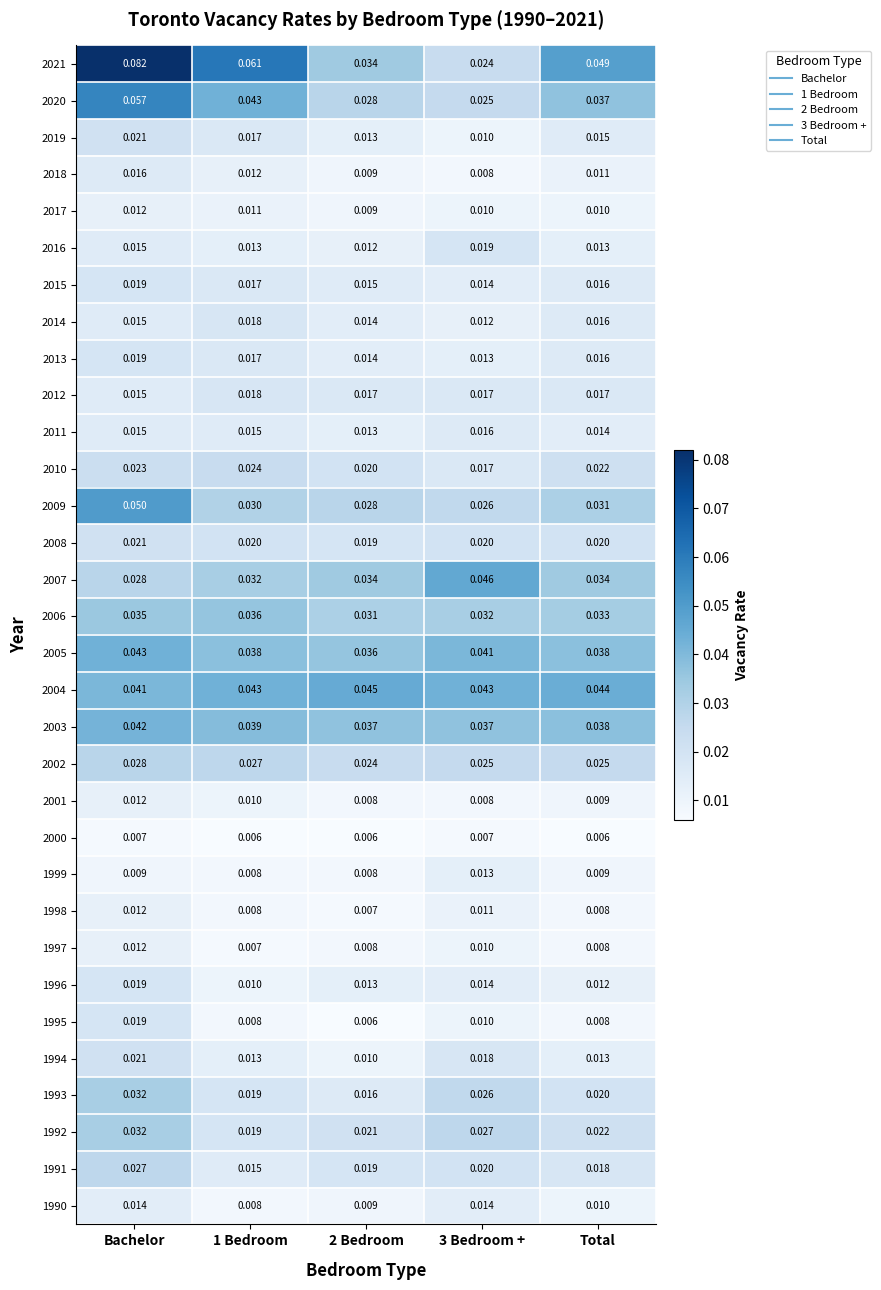

Between 2 Bedroom and Total, which series saw the biggest shift?

2021